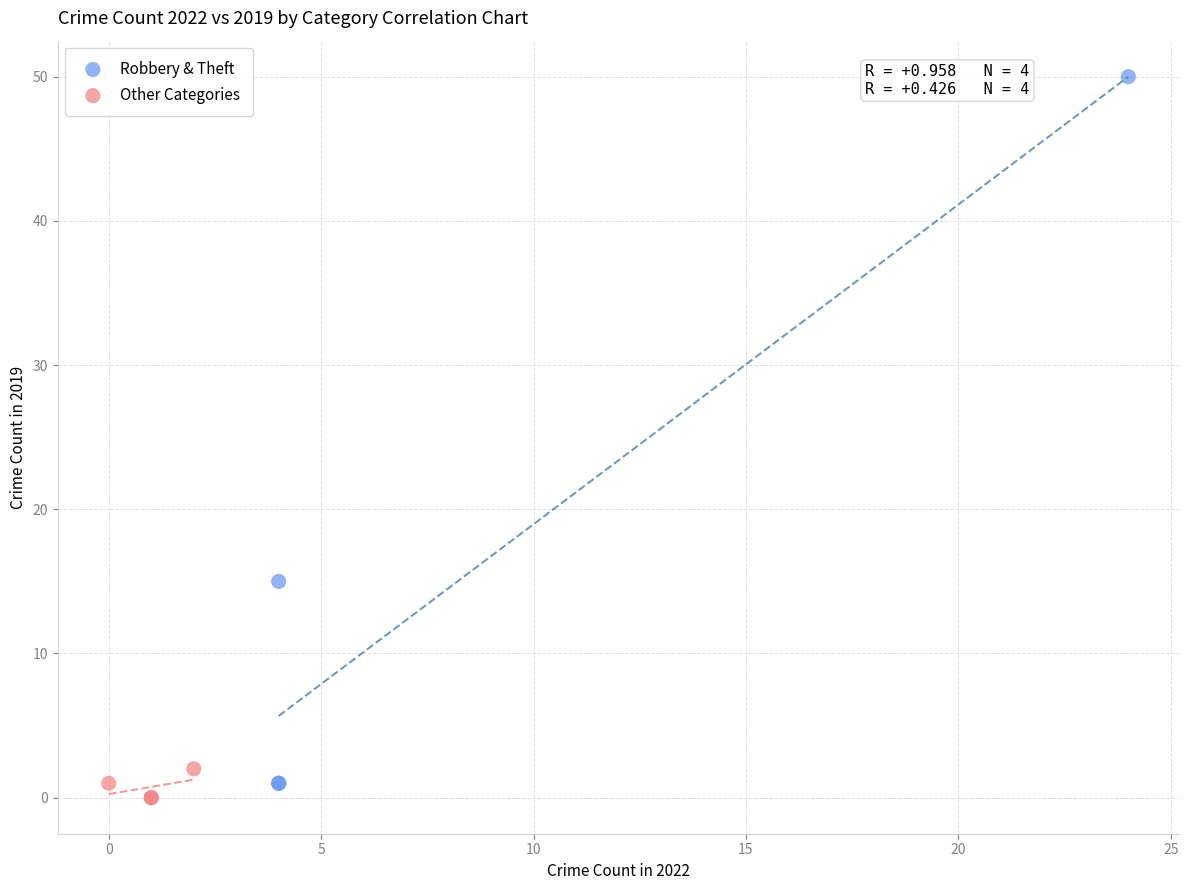

Which series contains the lowest Y value?

Other Categories